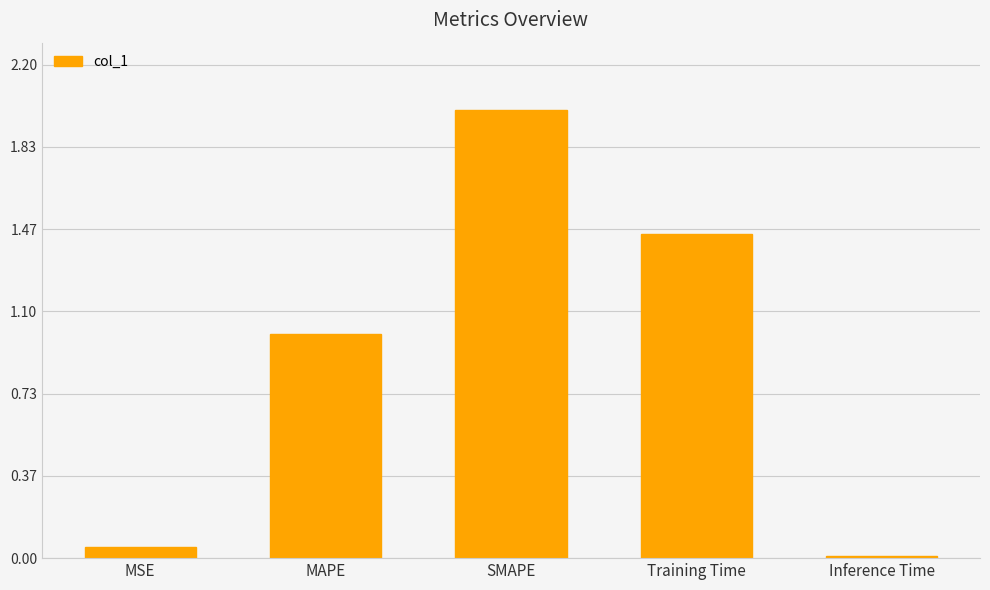

List the labels in order of value, smallest first.

Inference Time, MSE, MAPE, Training Time, SMAPE